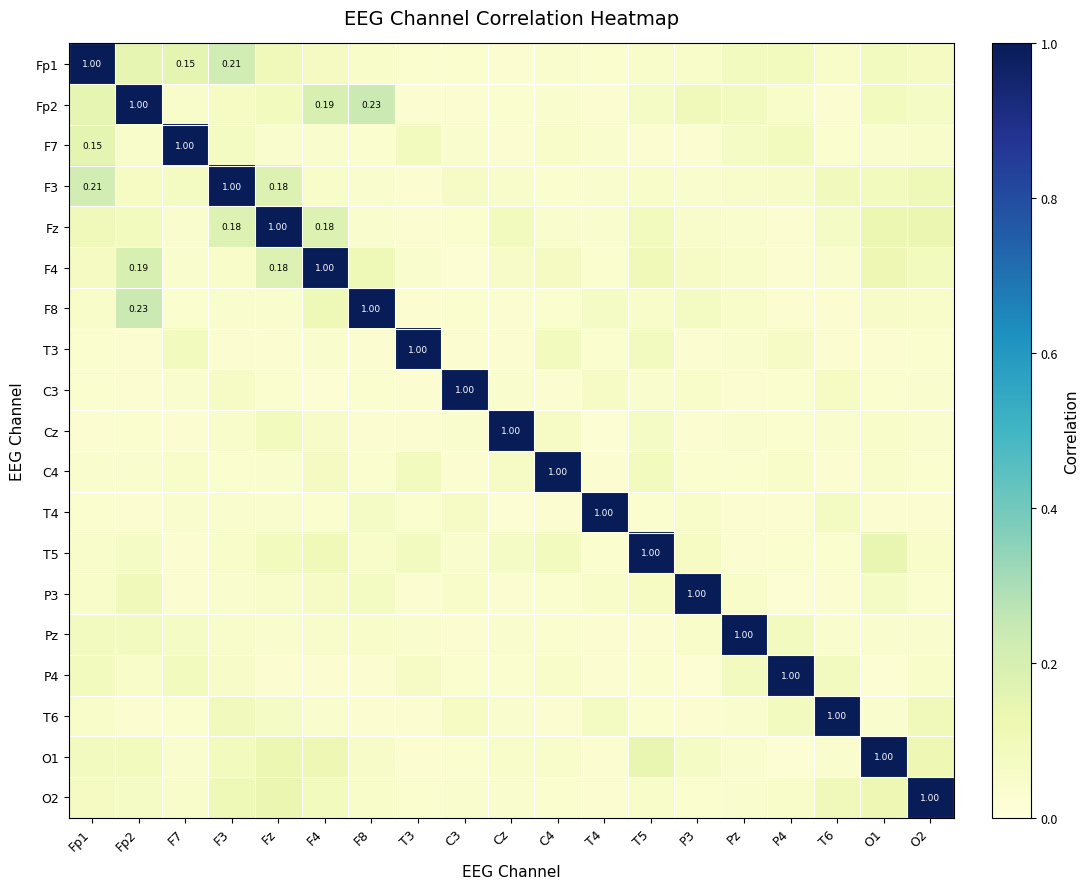

At which category does the chart reach its peak across all series?

Fp1